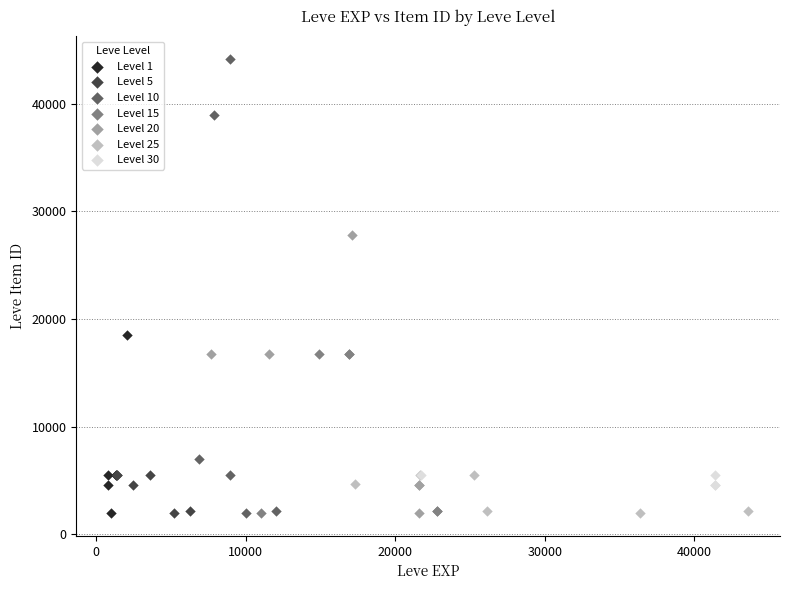

Which series reaches the maximum Y coordinate?

Level 10